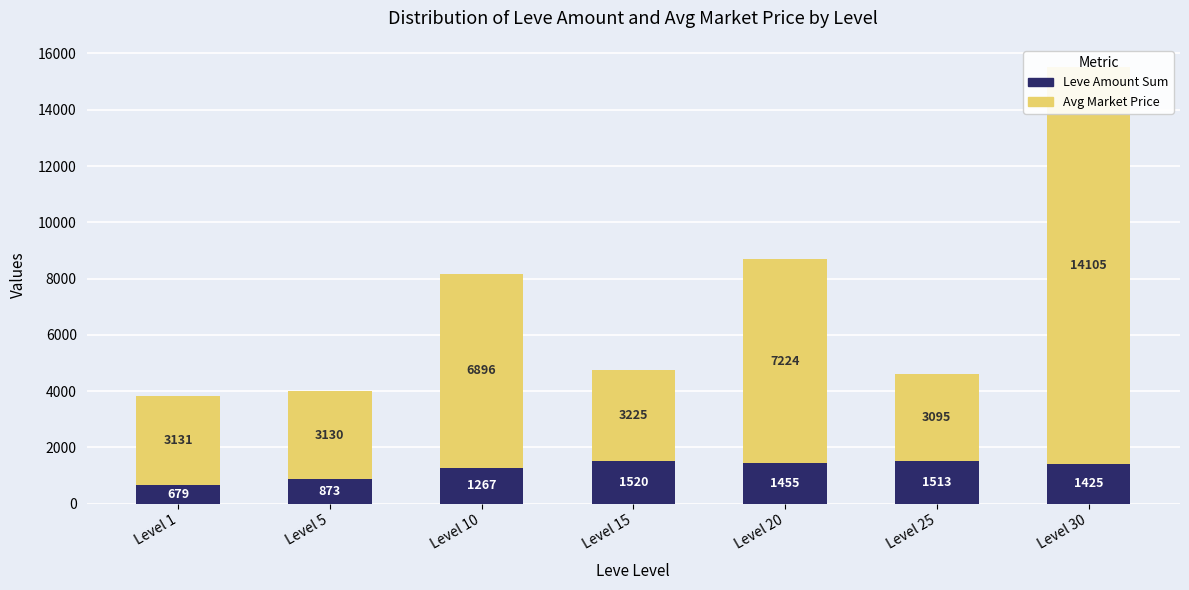

Where does the Avg Market Price series first go above 3225?

Level 10